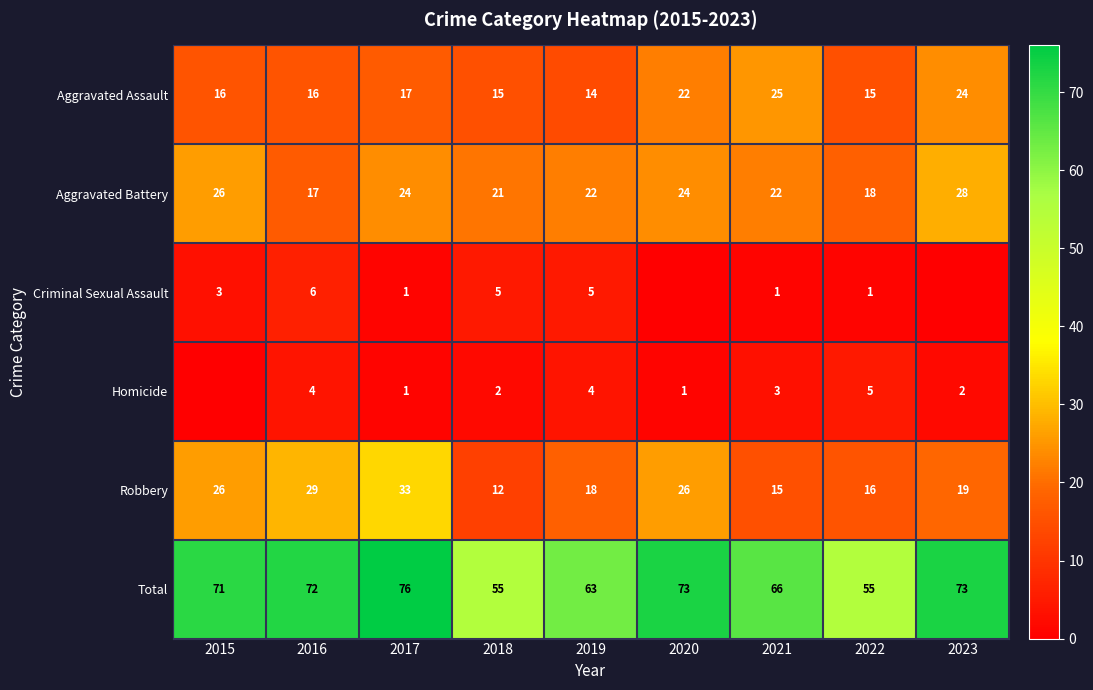

The value of Robbery at 2015 is 7. True or false?

False